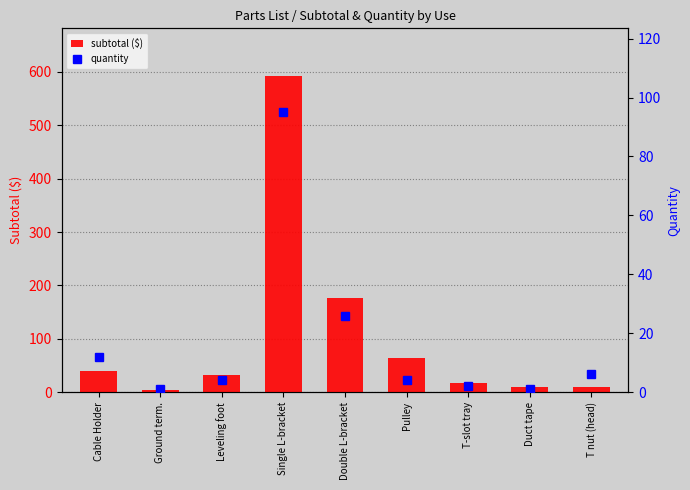

What is the minimum value shown in the chart?

1.0